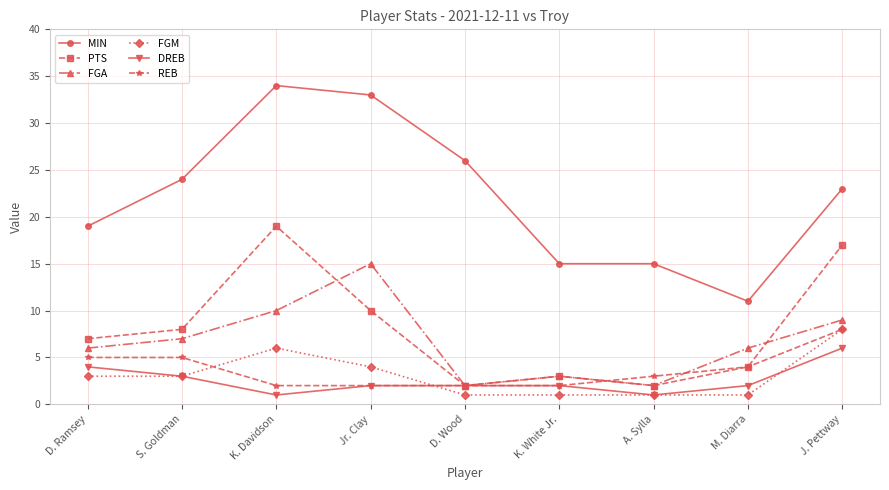

The value of MIN at J. Pettway is 23. True or false?

True